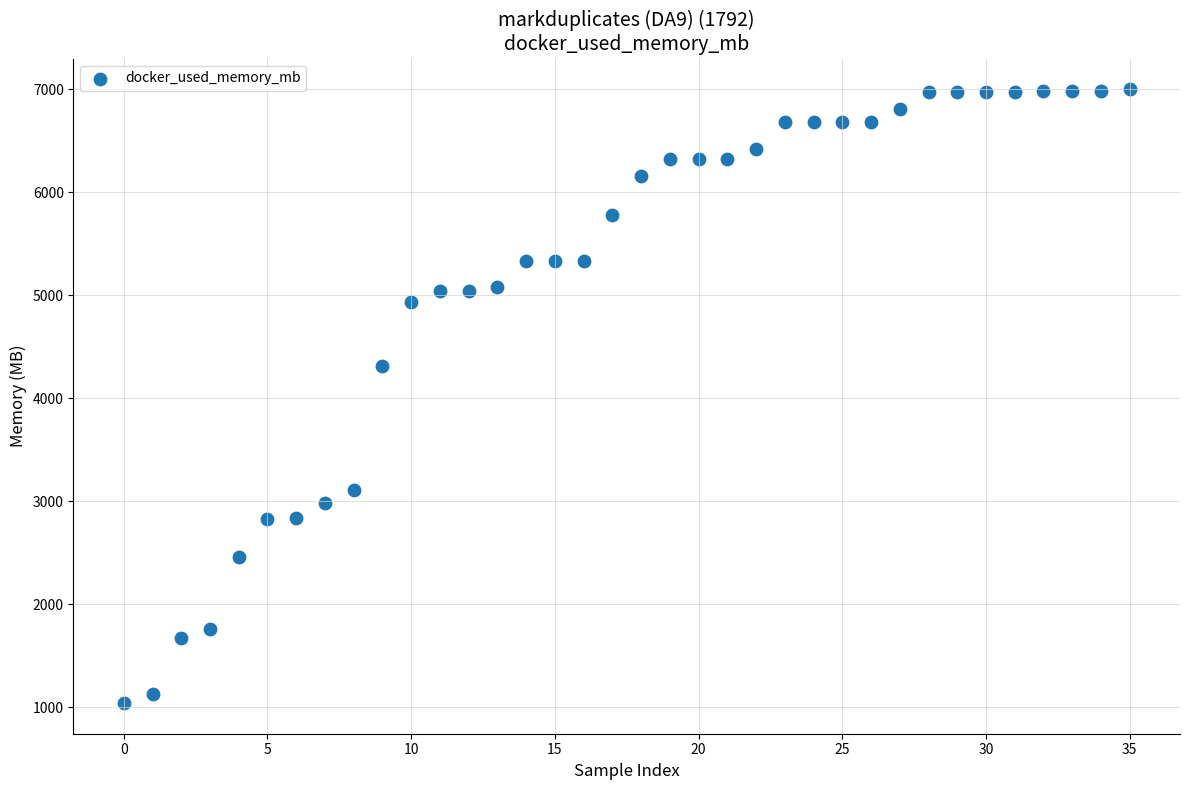

What Y value in the scatter plot is closest to 4019?

4313.4